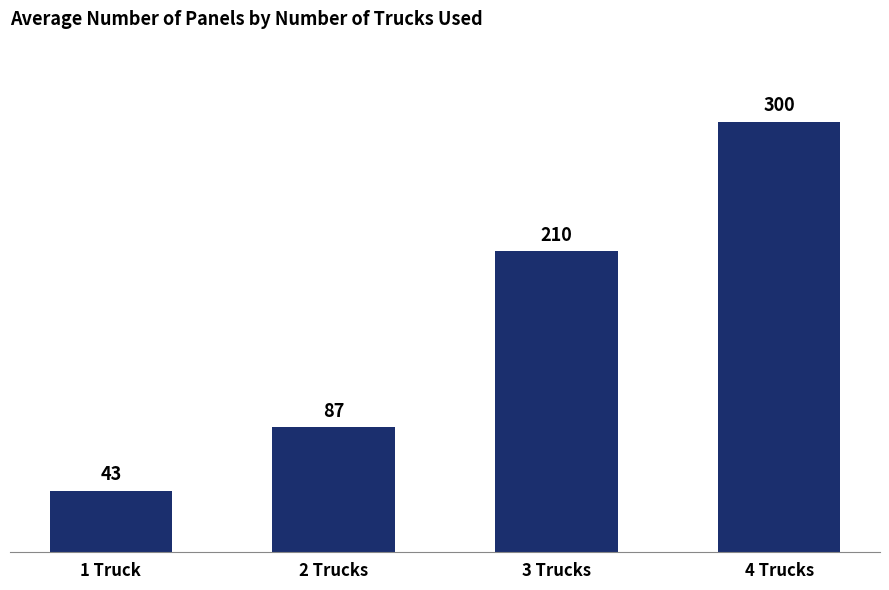

Are the bars grouped side by side (vs. stacked)?

No